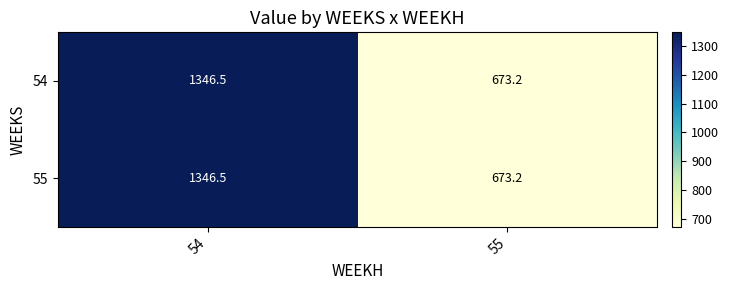

Reading left to right, transcribe all the data shown in this chart.

54: 1346.5	673.2
55: 1346.5	673.2